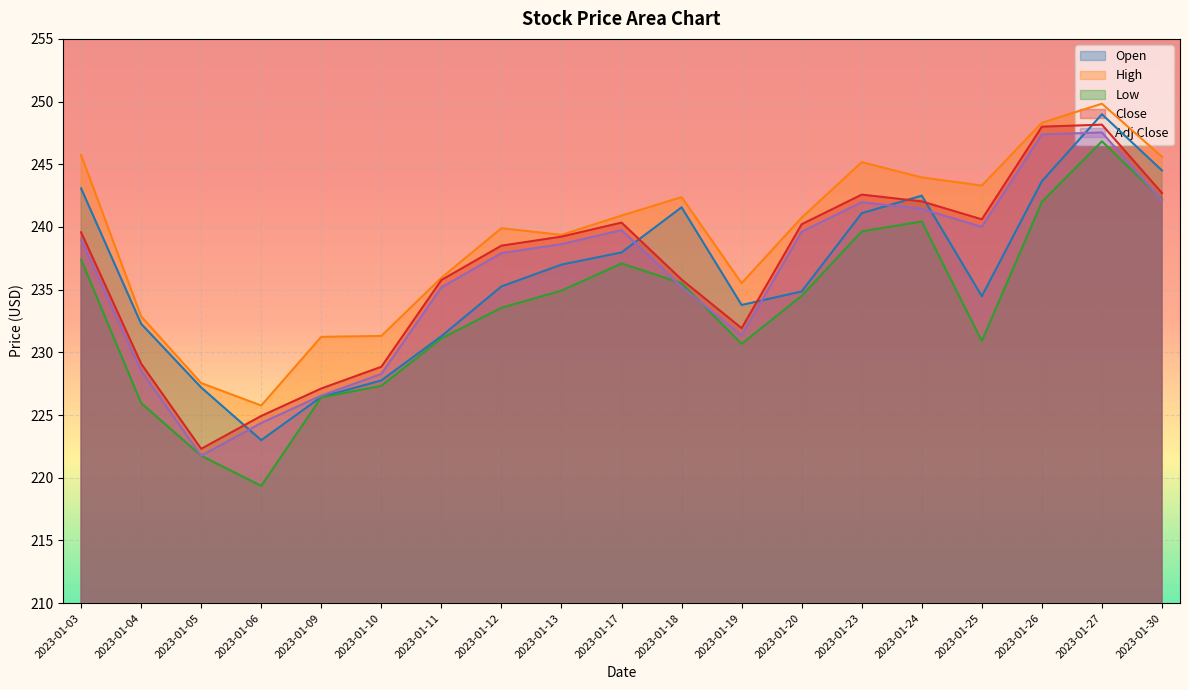

The Close series shows 240.2 at 2023-01-20. True or false?

True